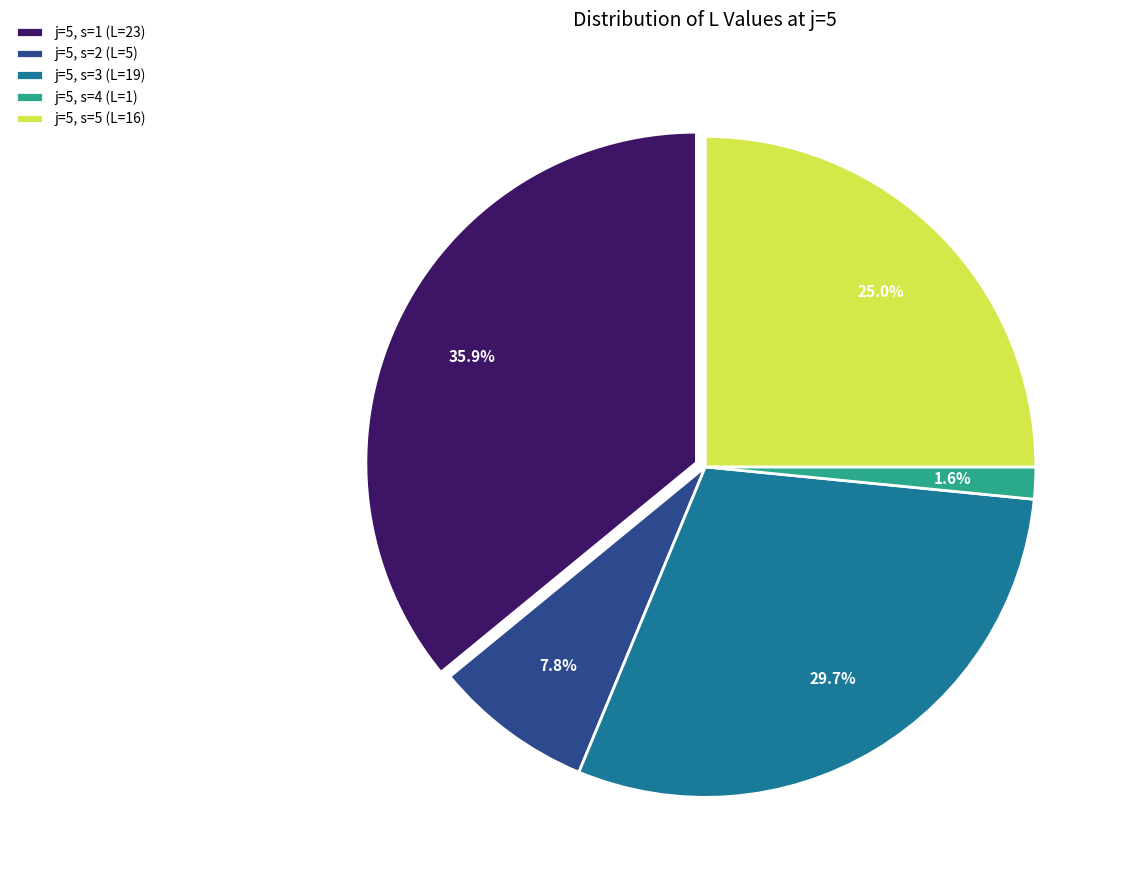

Rank the categories by value from lowest to highest.

j=5, s=4 (L=1), j=5, s=2 (L=5), j=5, s=5 (L=16), j=5, s=3 (L=19), j=5, s=1 (L=23)